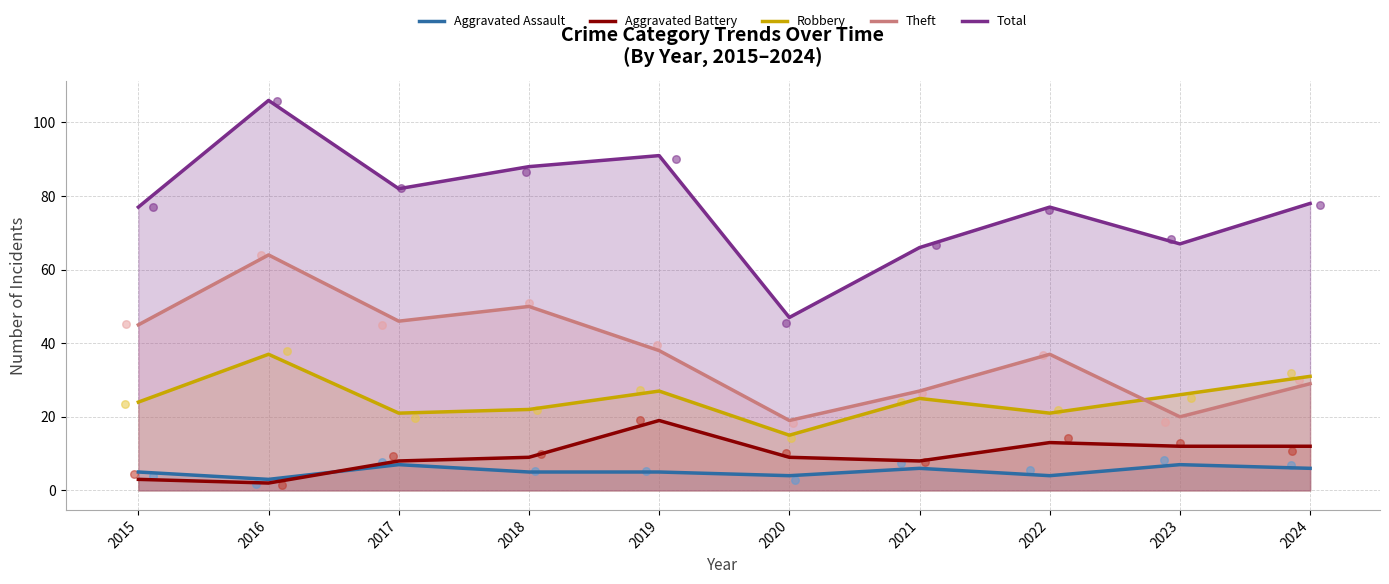

Which series contains the highest Y value?

Total